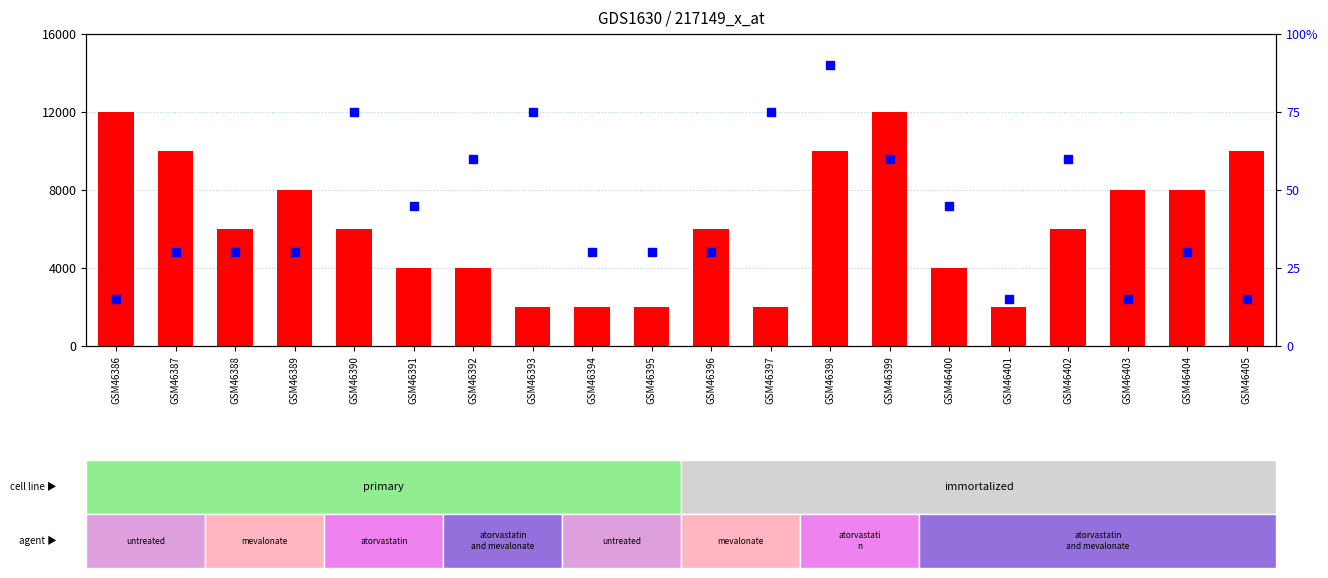

Where is count nearest to the value 7000?

GSM46388